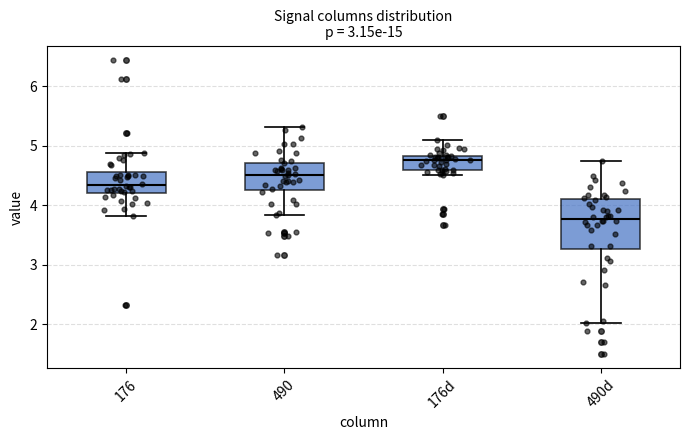

Reading left to right, transcribe this box plot: for each box, give where its median line is, the range the box spans, and where its two whiskers end, as read against the y-axis. The values are not printed on the chart, so give them approximately, as read against the axis.

176: median 4.3, box 4.2 to 4.6, whiskers 3.8 to 4.9
490: median 4.5, box 4.3 to 4.7, whiskers 3.8 to 5.3
176d: median 4.8 (just below the box's upper edge), box 4.6 to 4.8, whiskers 4.5 to 5.1
490d: median 3.8, box 3.3 to 4.1, whiskers 2.0 to 4.7